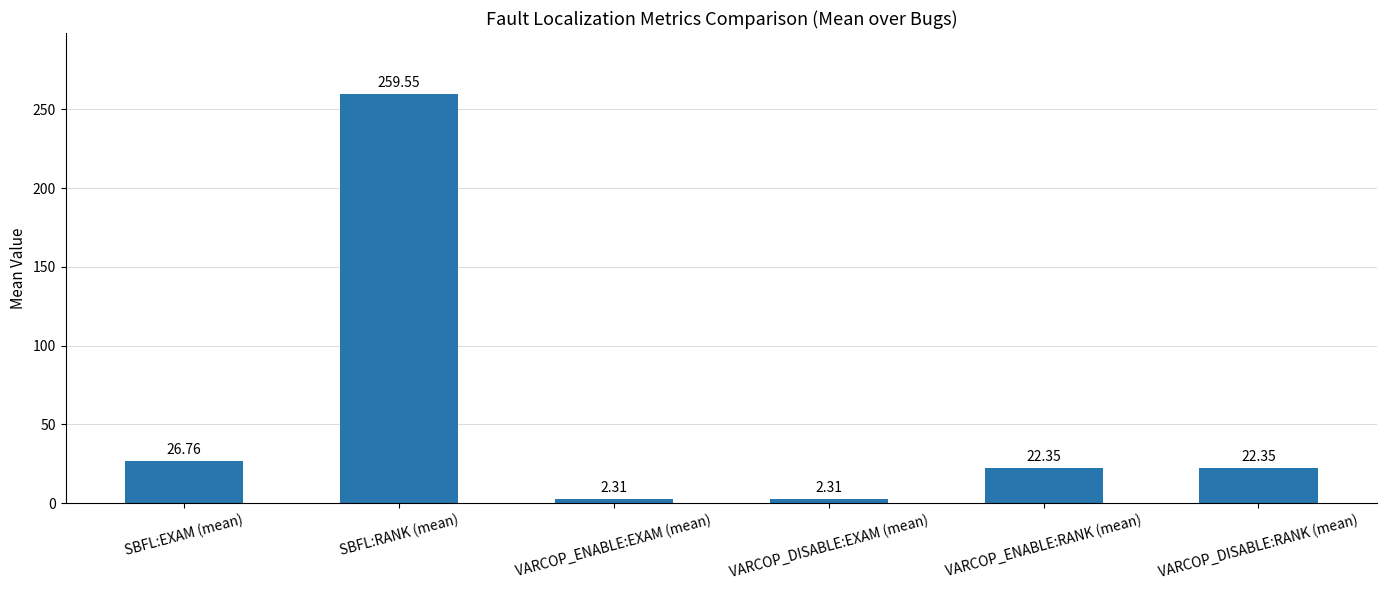

What is the sum of all values?

335.6